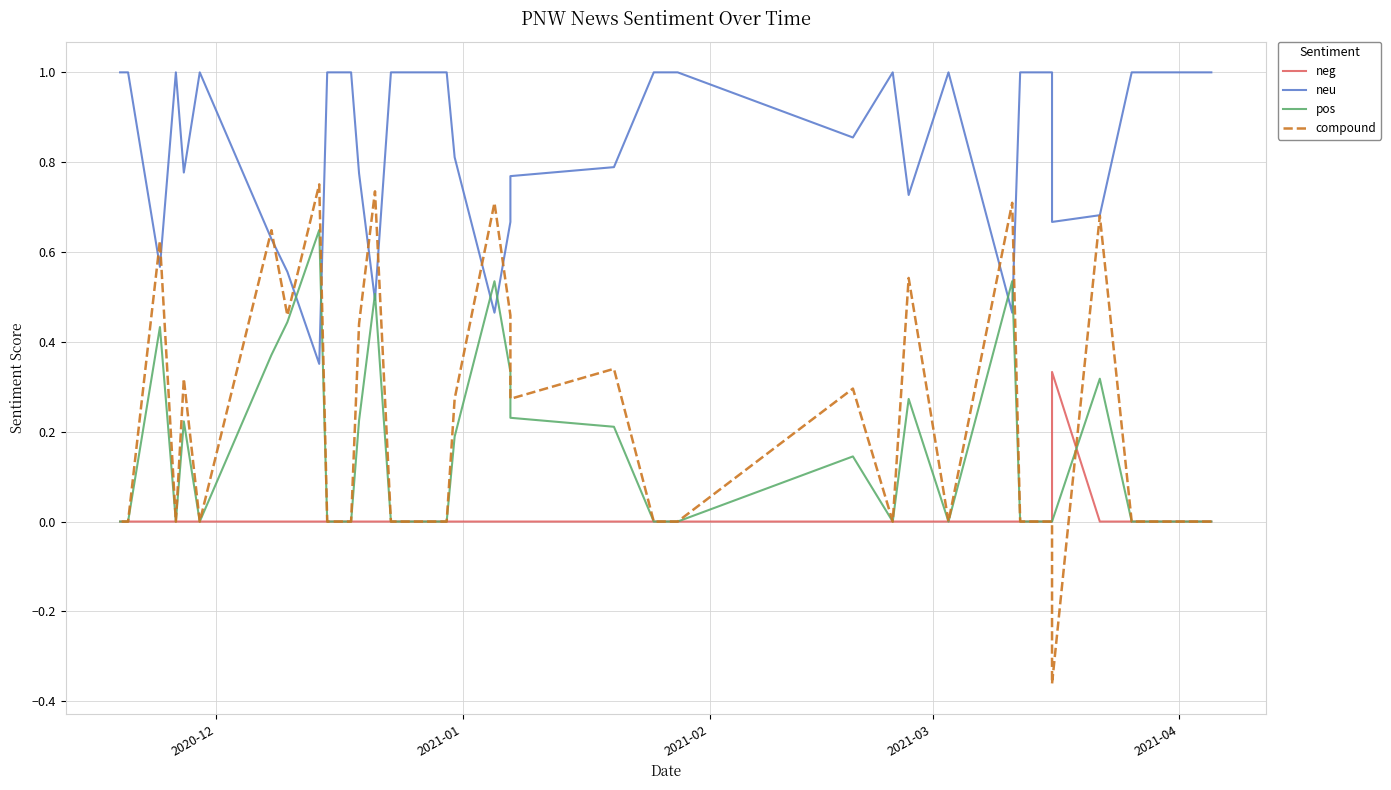

What is the label of the 40th point from the right?

2020-12